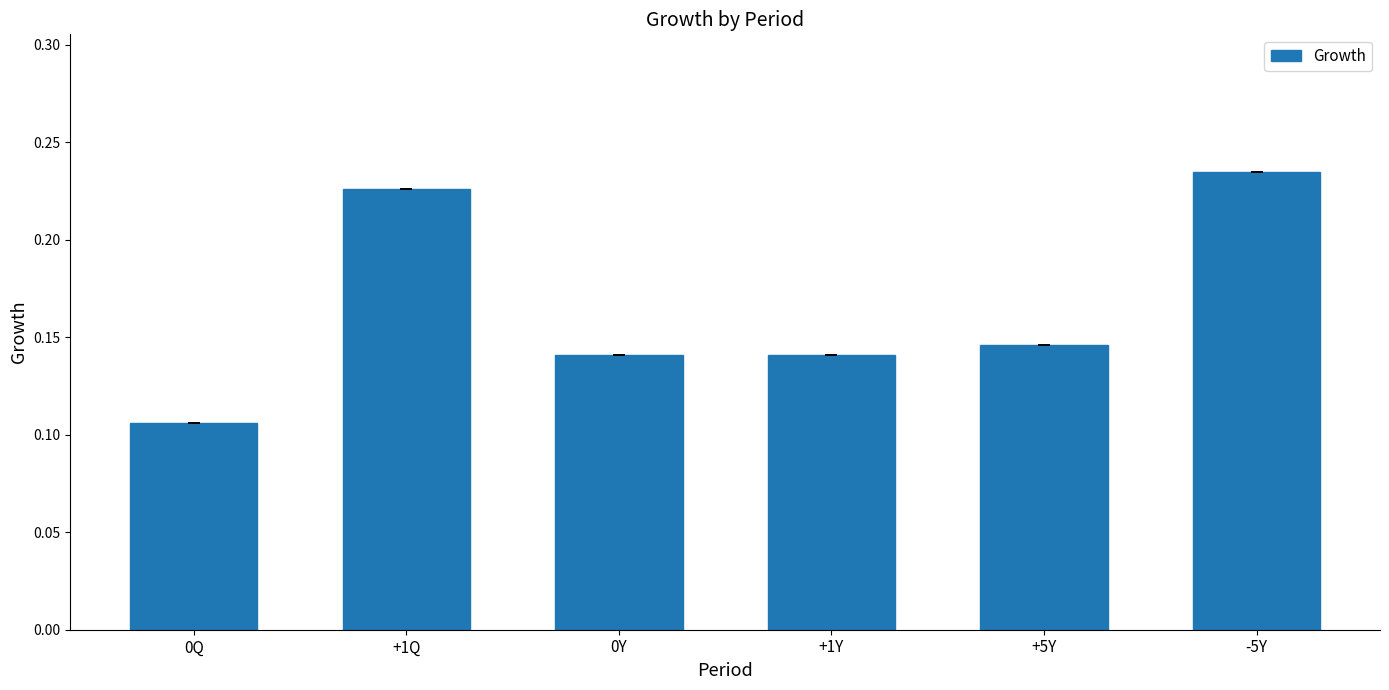

How many values are between 0 and 1?

6